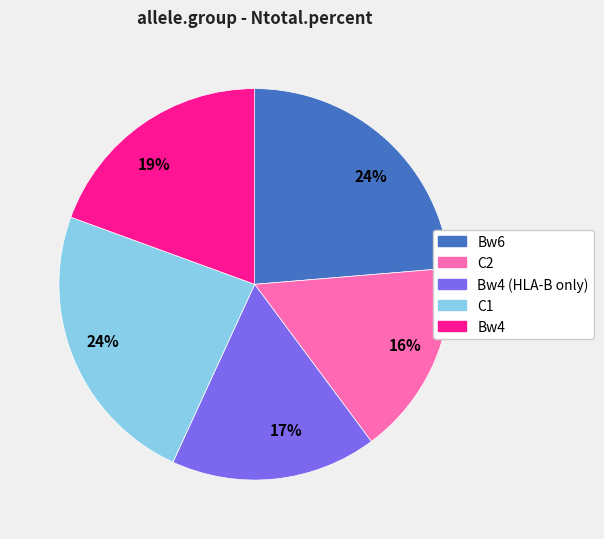

What percentage is the C1 slice, to the nearest percent?

24%